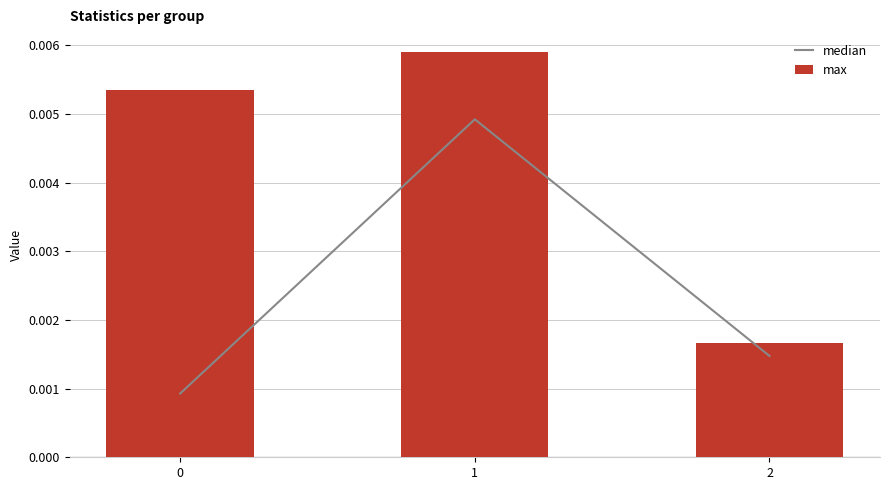

Is it true that median equals 0.0 at 0?

False